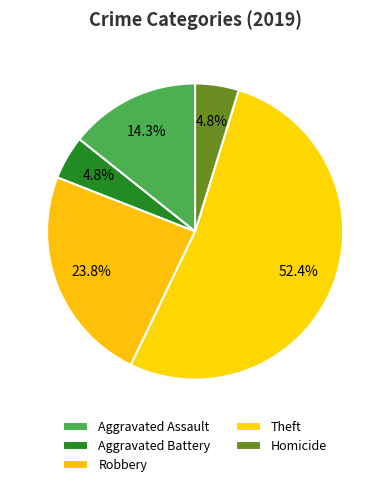

Is there any slice that represents more than half of the pie?

Yes